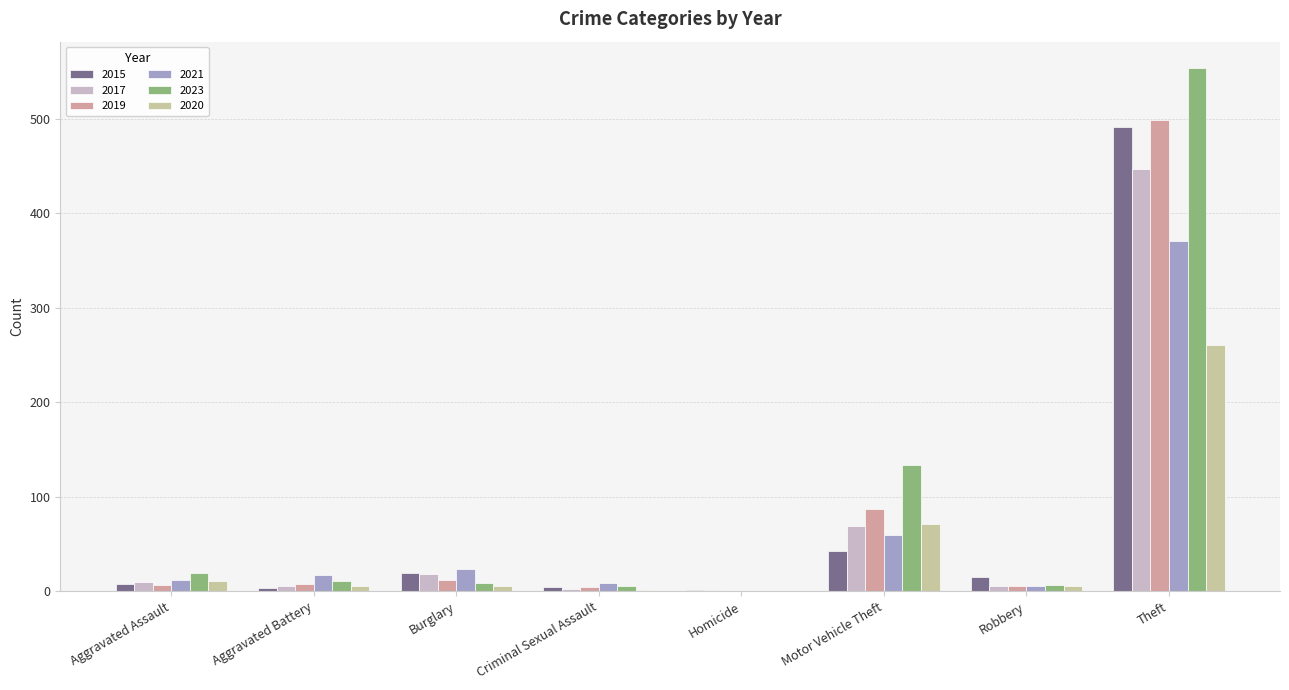

Between Aggravated Battery and Homicide, which series saw the biggest shift?

2021